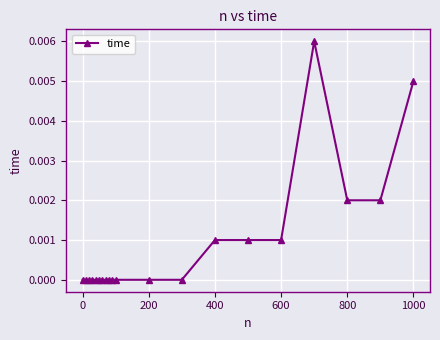

Does the chart display data point markers on the line(s)?

Yes